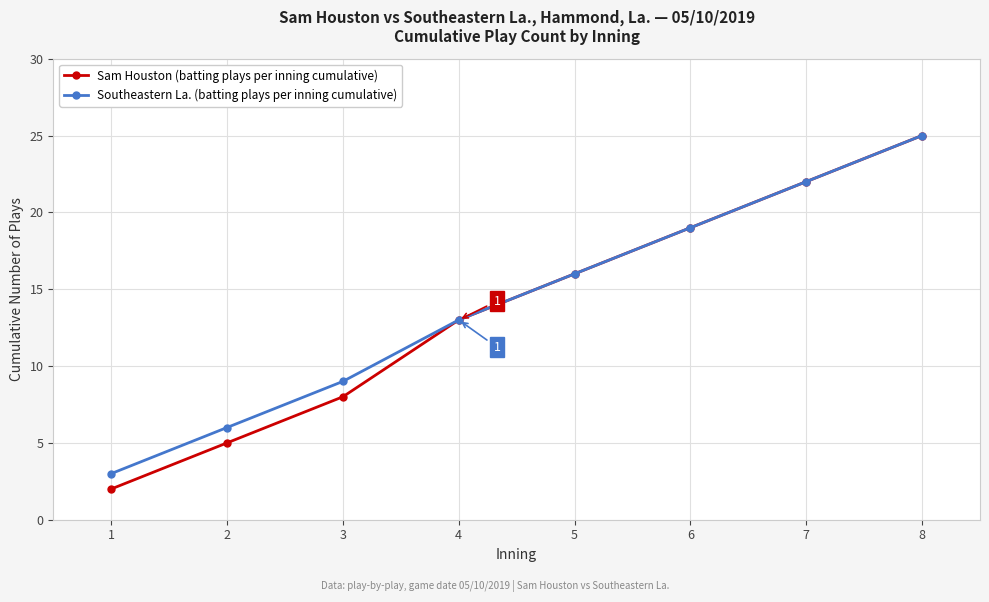

Is it true that Southeastern La. (batting plays per inning cumulative) equals 13 at 4?

True